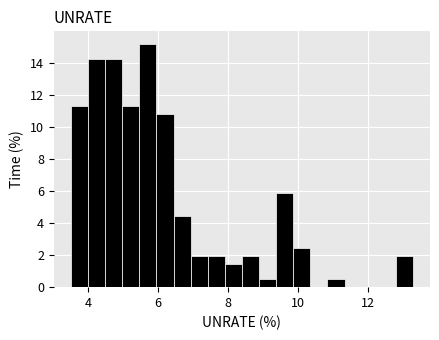

Read against the x-axis, roughly where is the centre of the tallest bar?

5.8